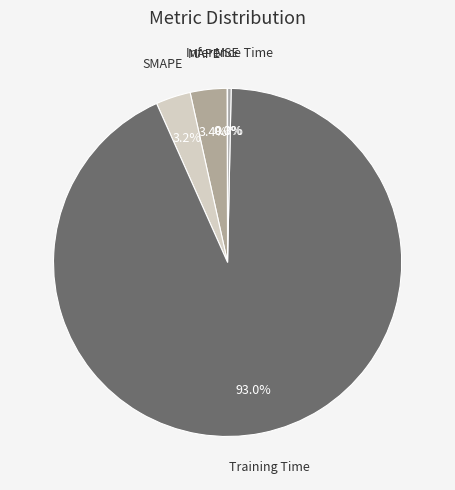

Does Inference Time represent more than half of the total?

No